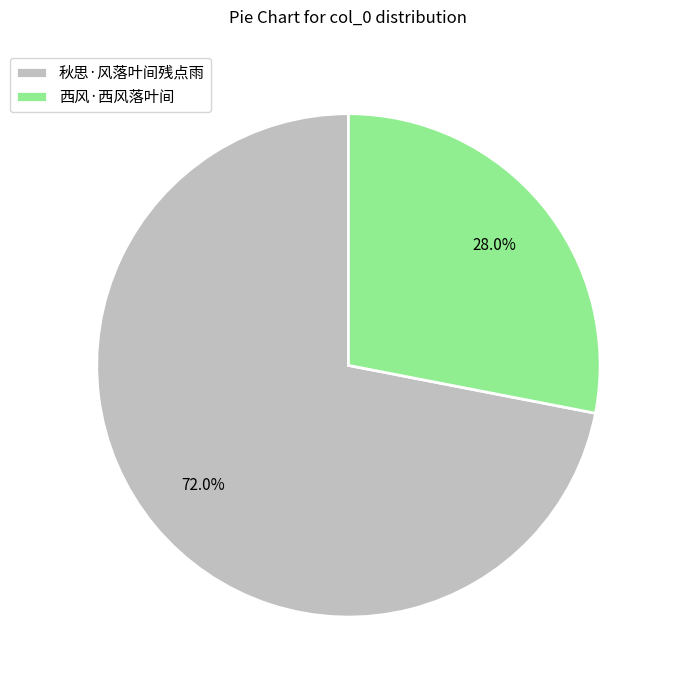

Does 西风·西风落叶间 account for over 50% of the chart?

No